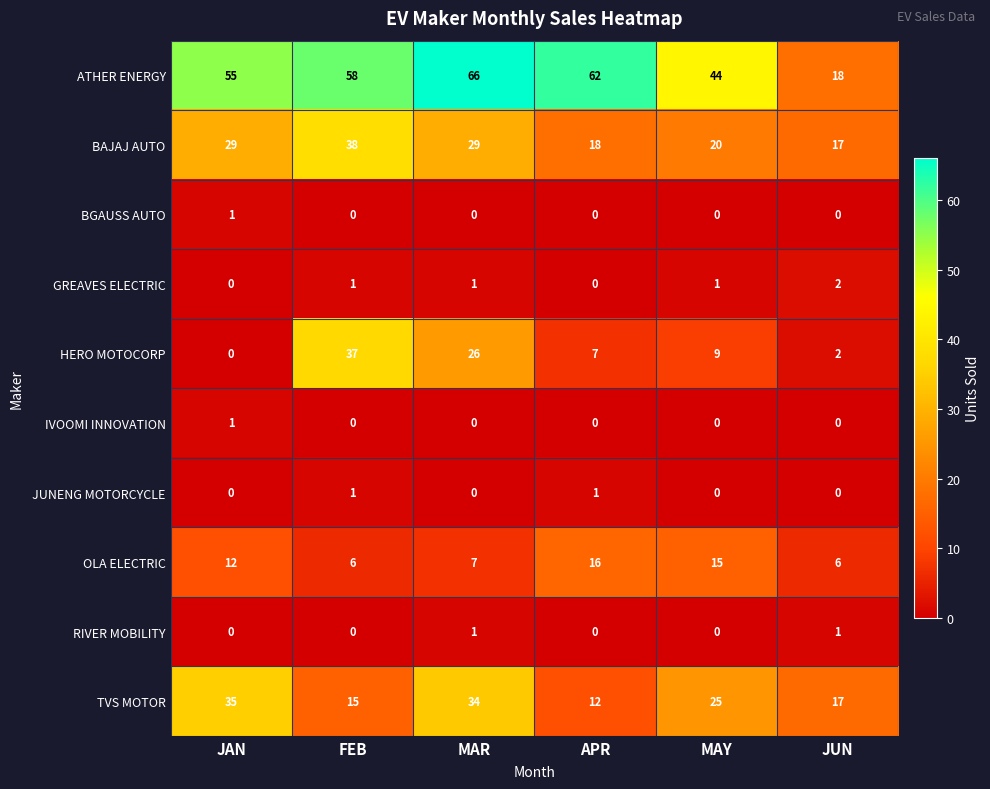

Which series has the widest spread of values?

ATHER ENERGY